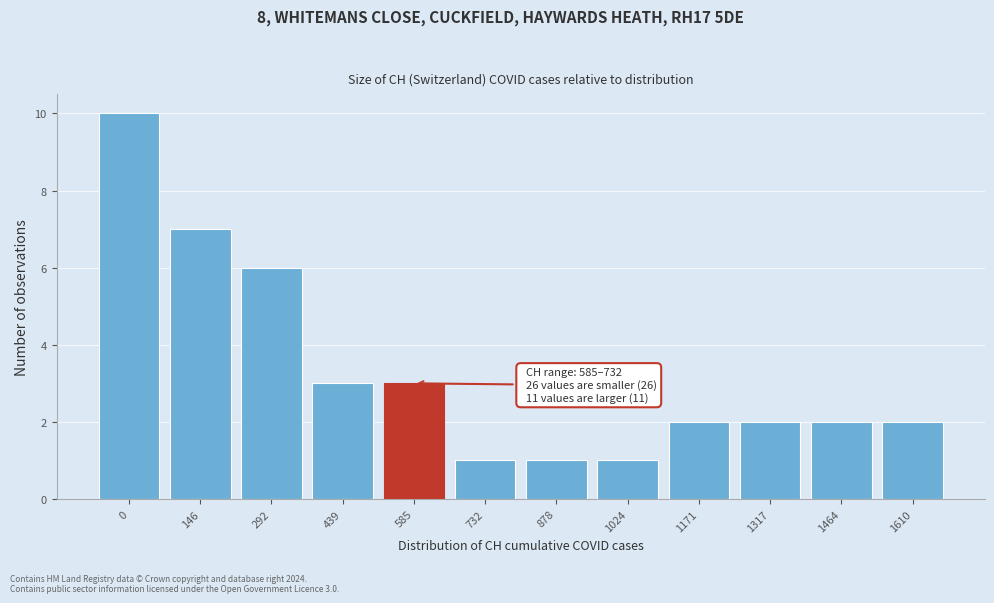

Reading right to left, list all the values displayed in this chart.

1610=2	1464=2	1317=2	1171=2	1024=1	878=1	732=1	585=3	439=3	292=6	146=7	0=10